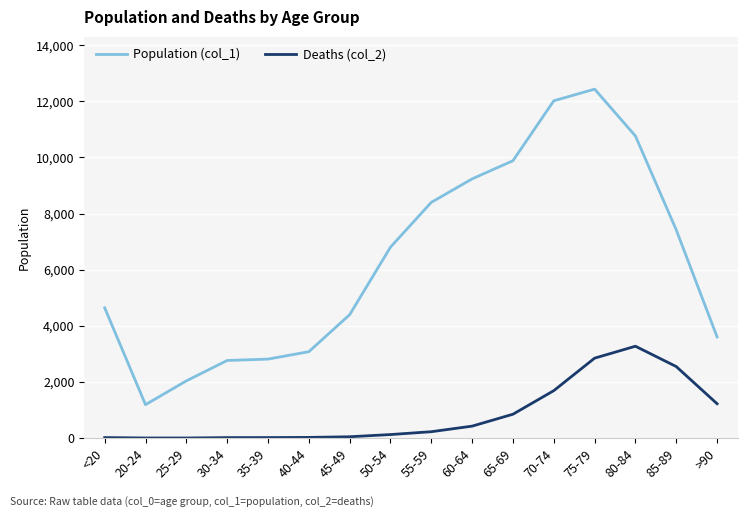

The Deaths (col_2) series shows 2848 at 75-79. True or false?

True